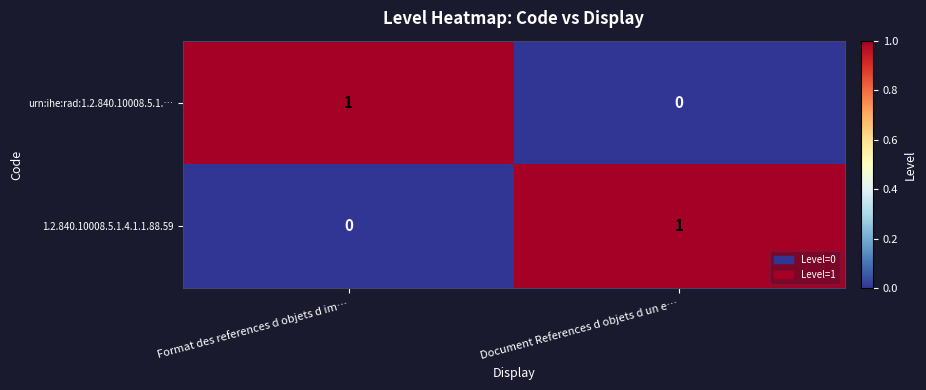

Reading left to right, transcribe all the data shown in this chart.

urn:ihe:rad:1.2.840.10008.5.1.…: 1	0
1.2.840.10008.5.1.4.1.1.88.59: 0	1